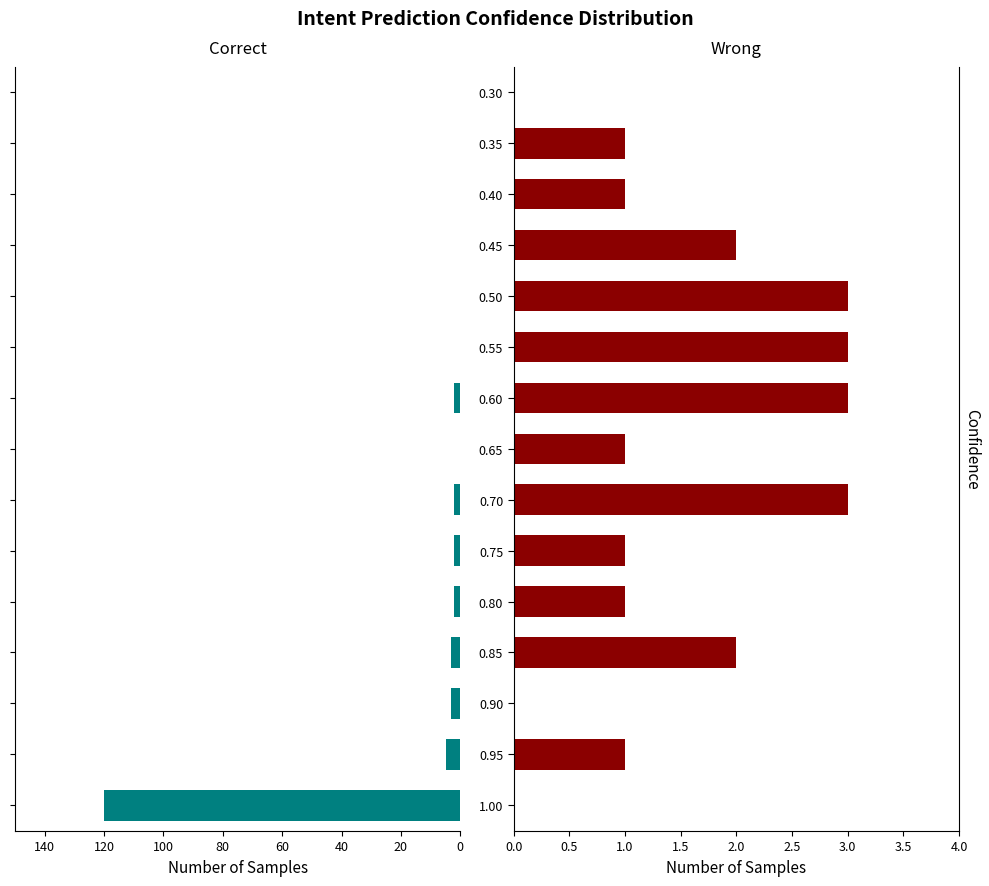

What position from the left is 0.30?

15